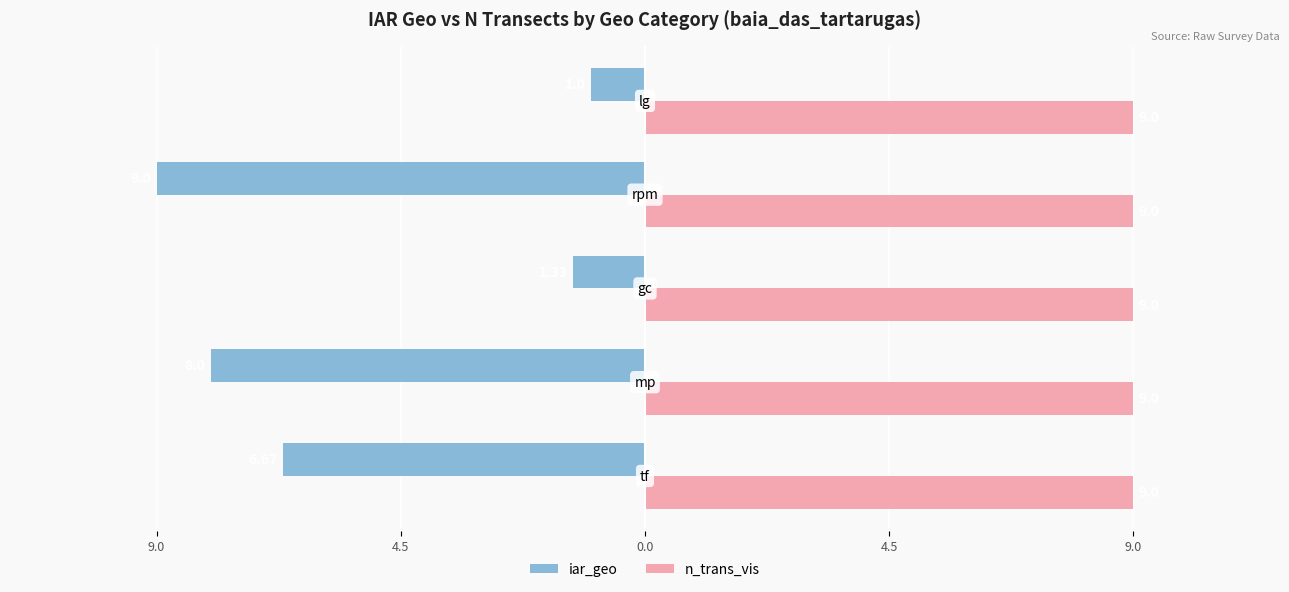

What are all the series names shown in the legend?

iar_geo, n_trans_vis